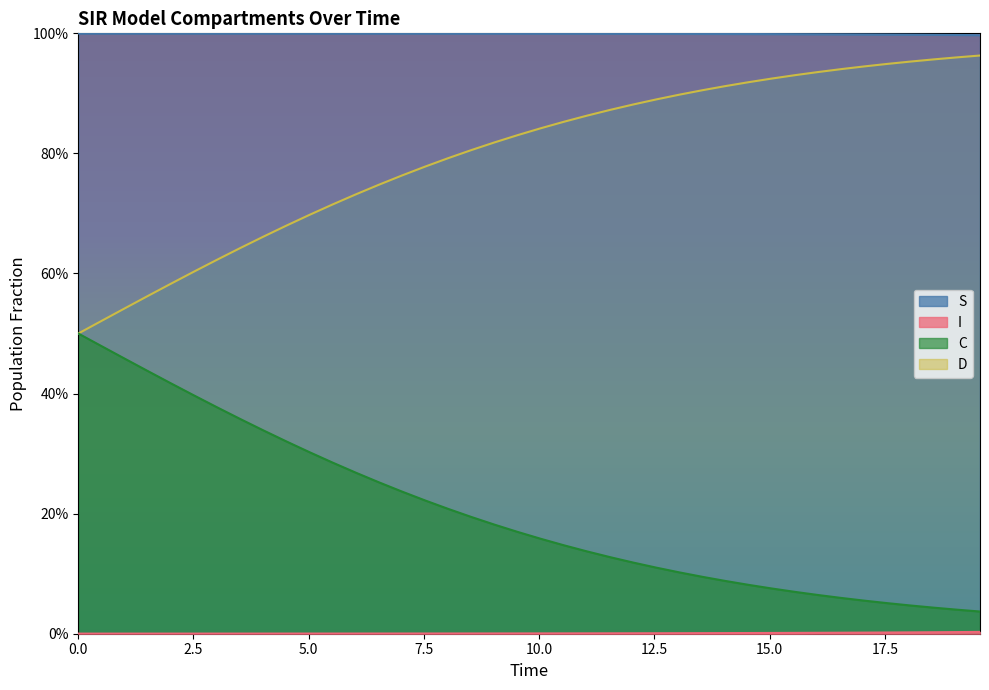

What is the difference between the maximum and minimum values in the C series?

0.5